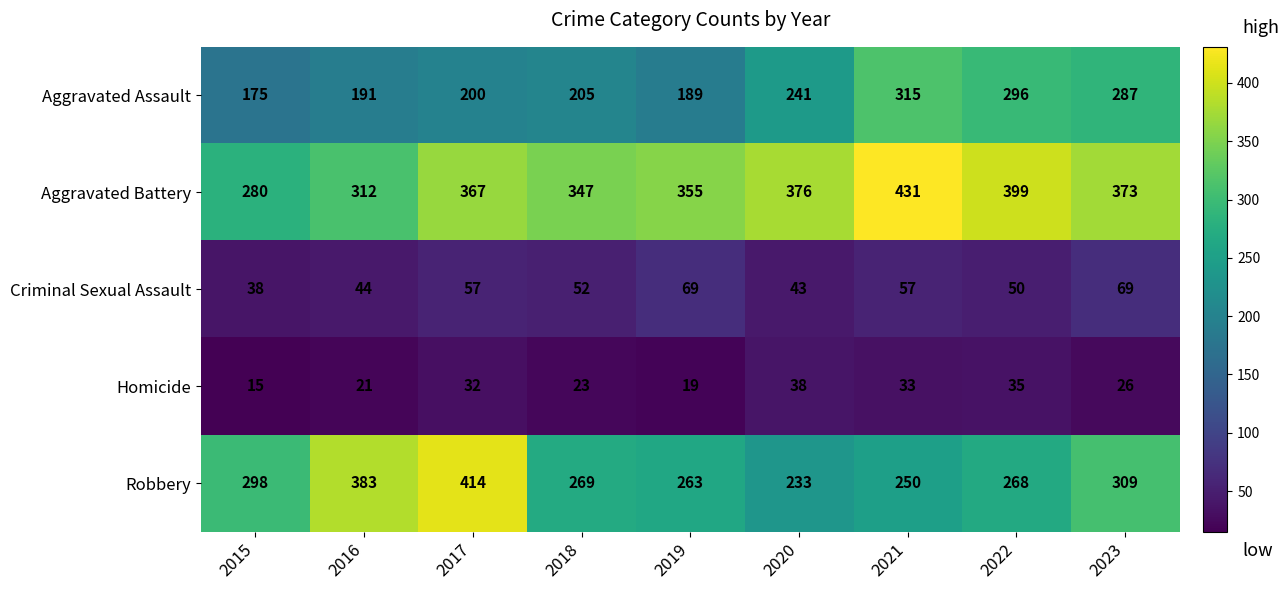

How many values in the Robbery series are below 269?

4